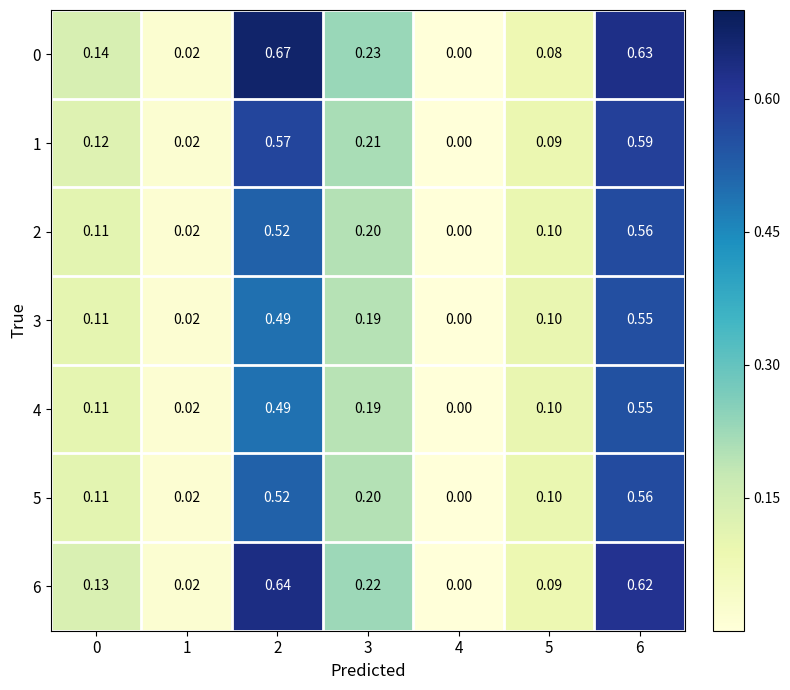

At which category is the sum across all series the highest?

6